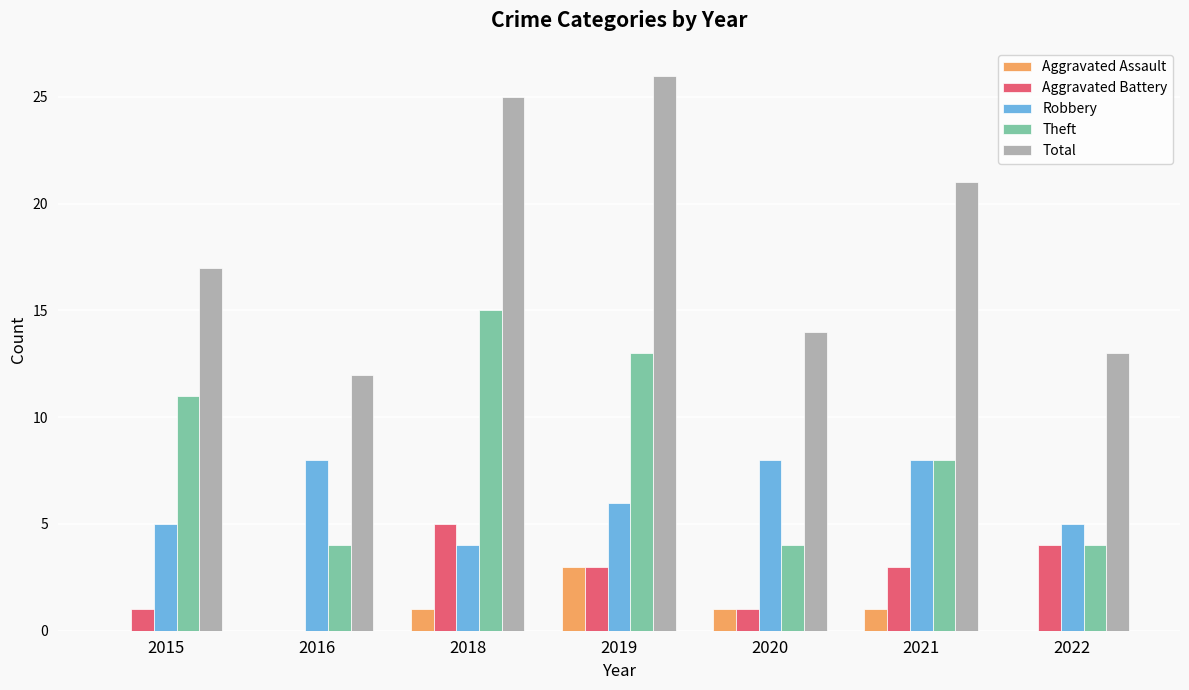

How many positive values does the Aggravated Battery series have?

6